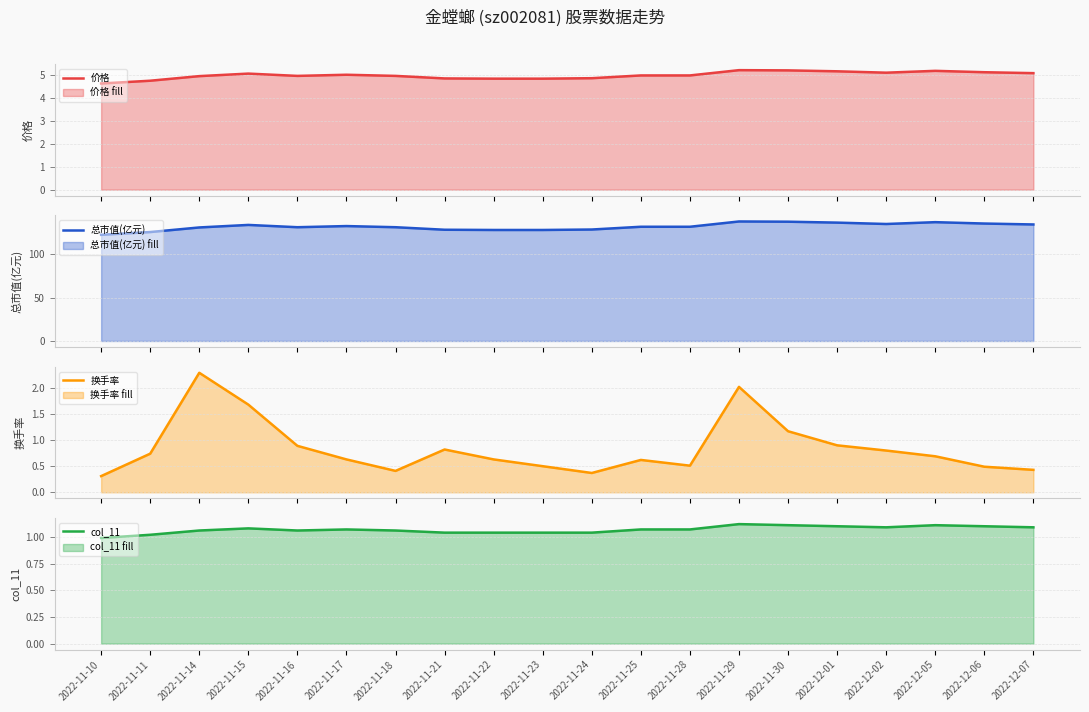

Read the 总市值(亿元) value at 2022-11-18.

131.4